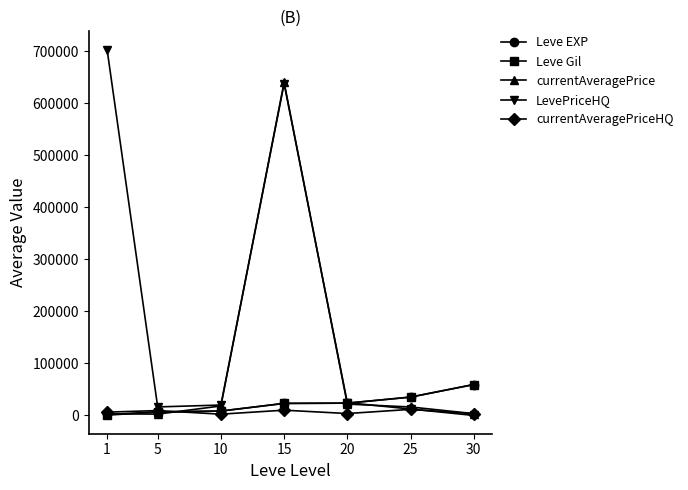

In LevePriceHQ, how many points are lower than both neighbors (excluding endpoints)?

1